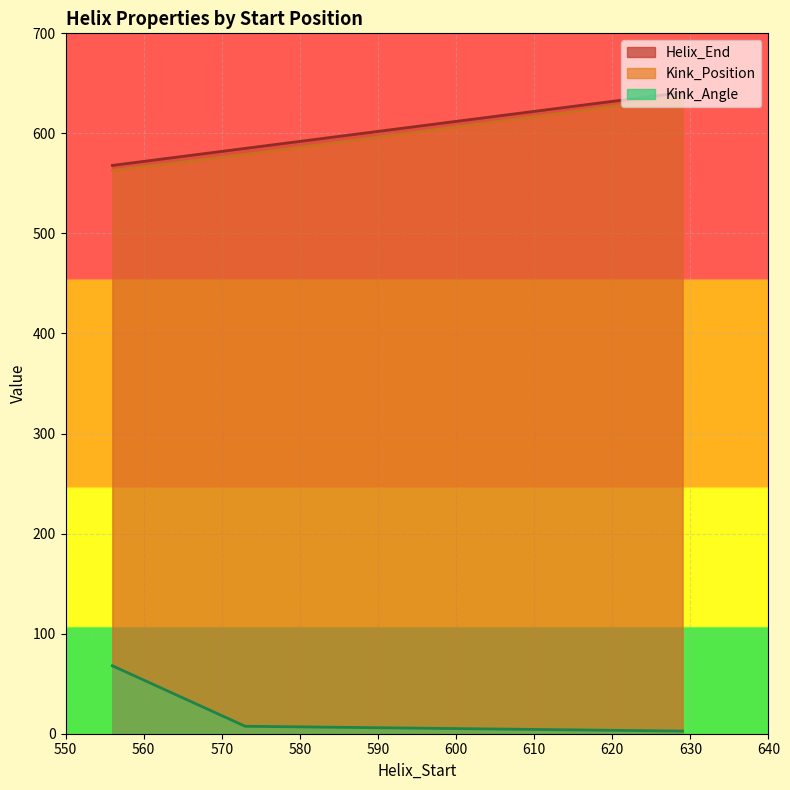

True or false: Kink_Position has a value of 170.2 at 573.

False